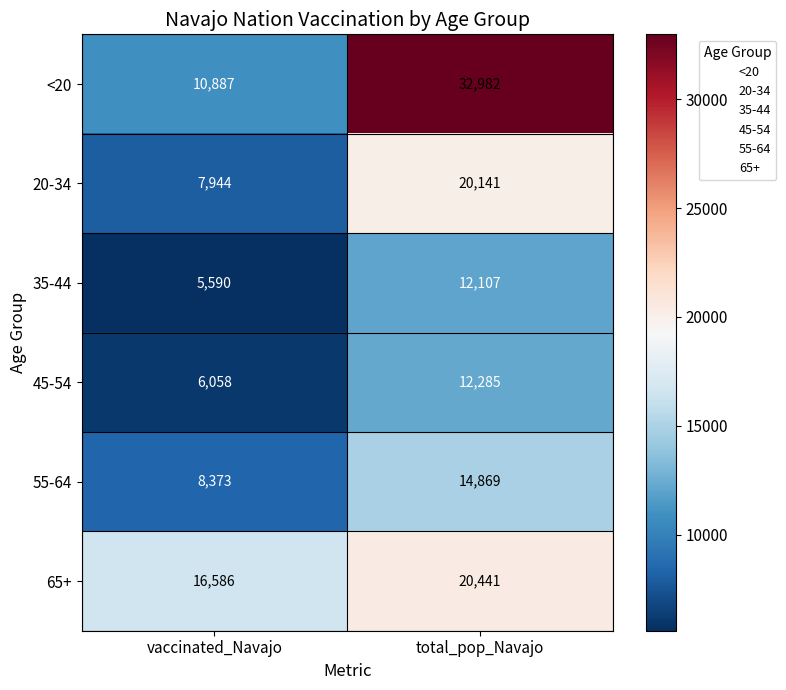

At which label is 20-34 closest to 14042?

vaccinated_Navajo